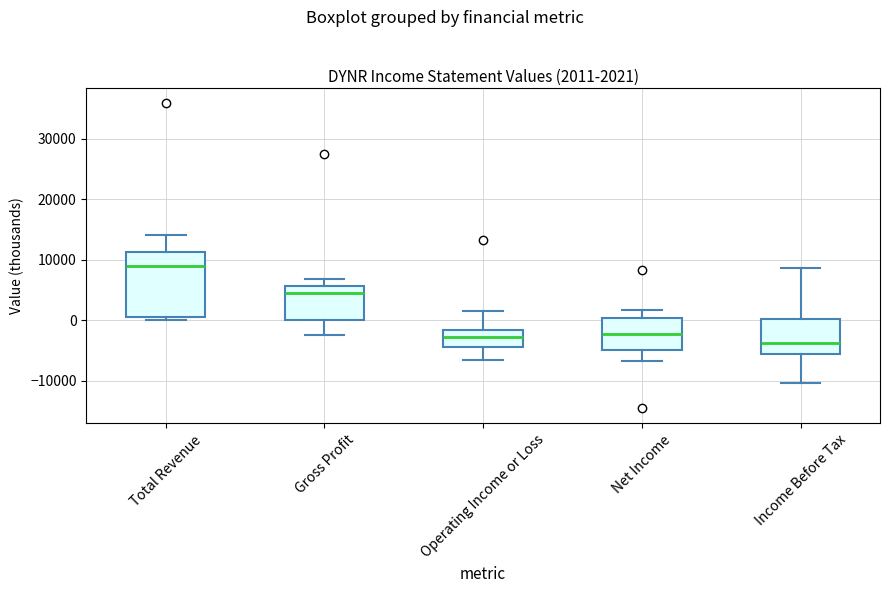

Which box's median line is the lowest?

Income Before Tax